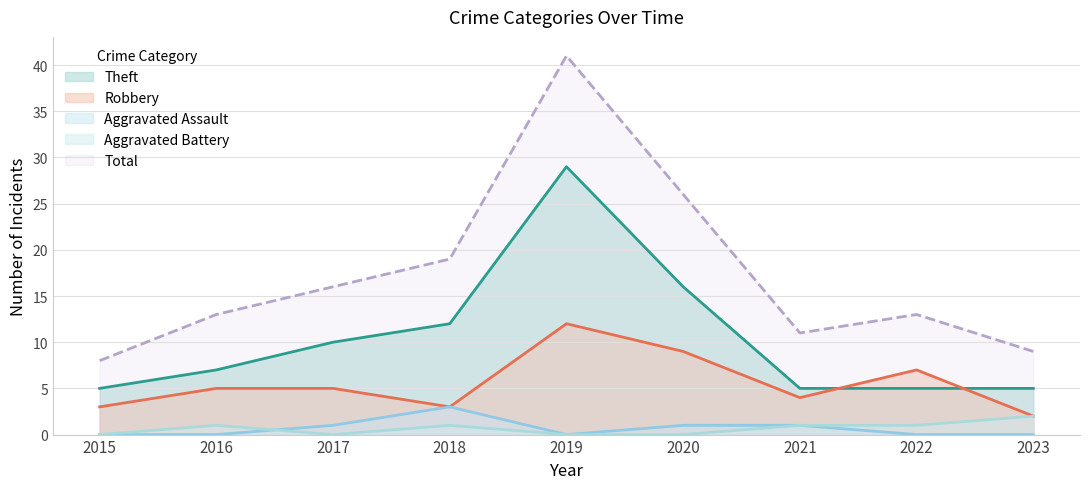

What is the total value across all series at 2023?

18